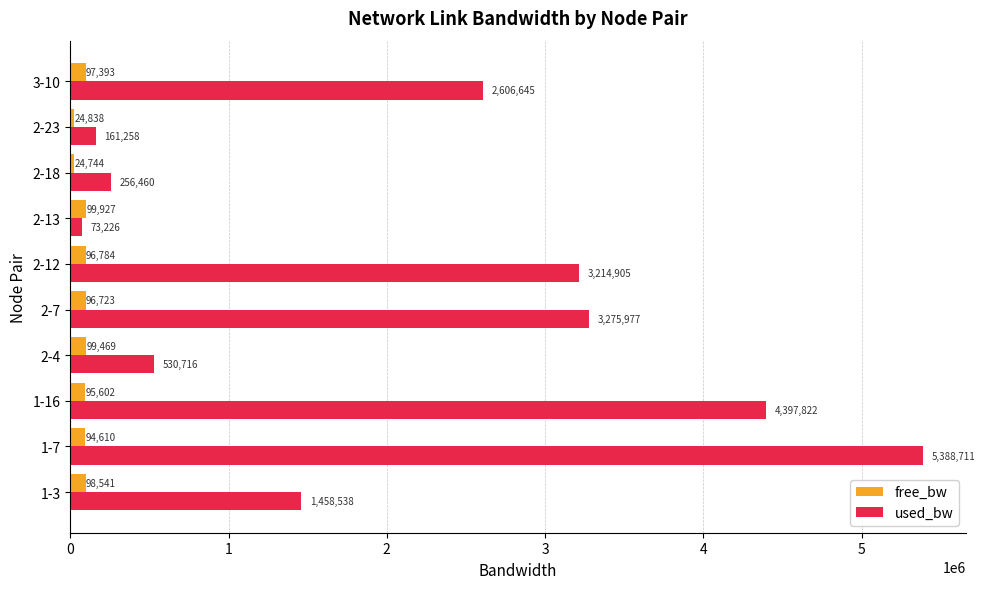

At which label is used_bw closest to 2730968?

3-10